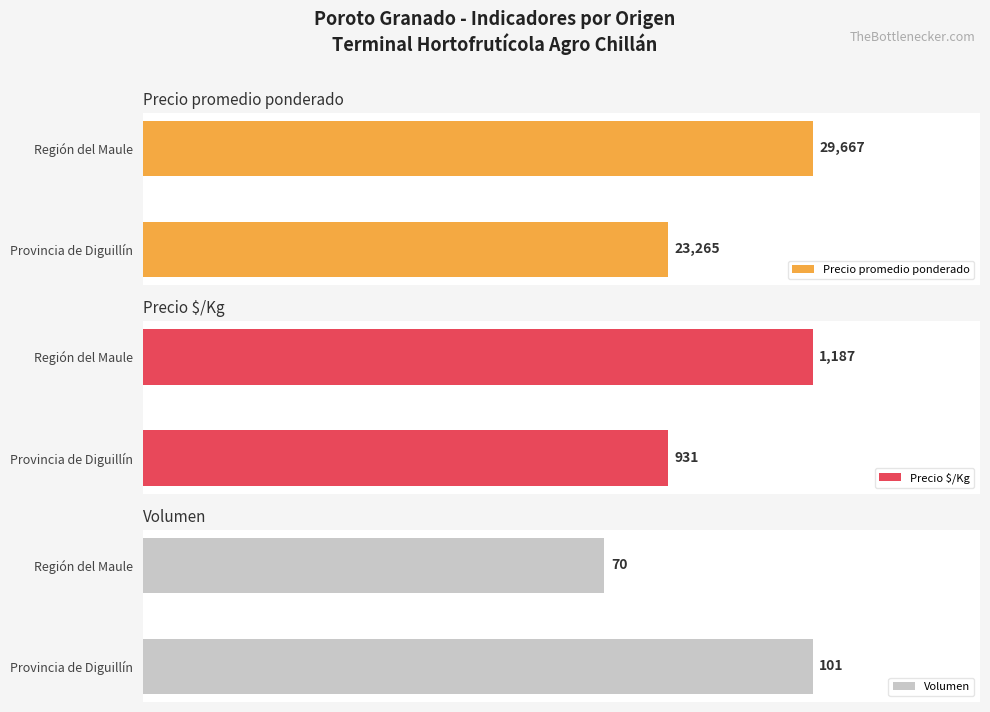

Where is Precio $/Kg nearest to the value 1058?

Provincia de Diguillín